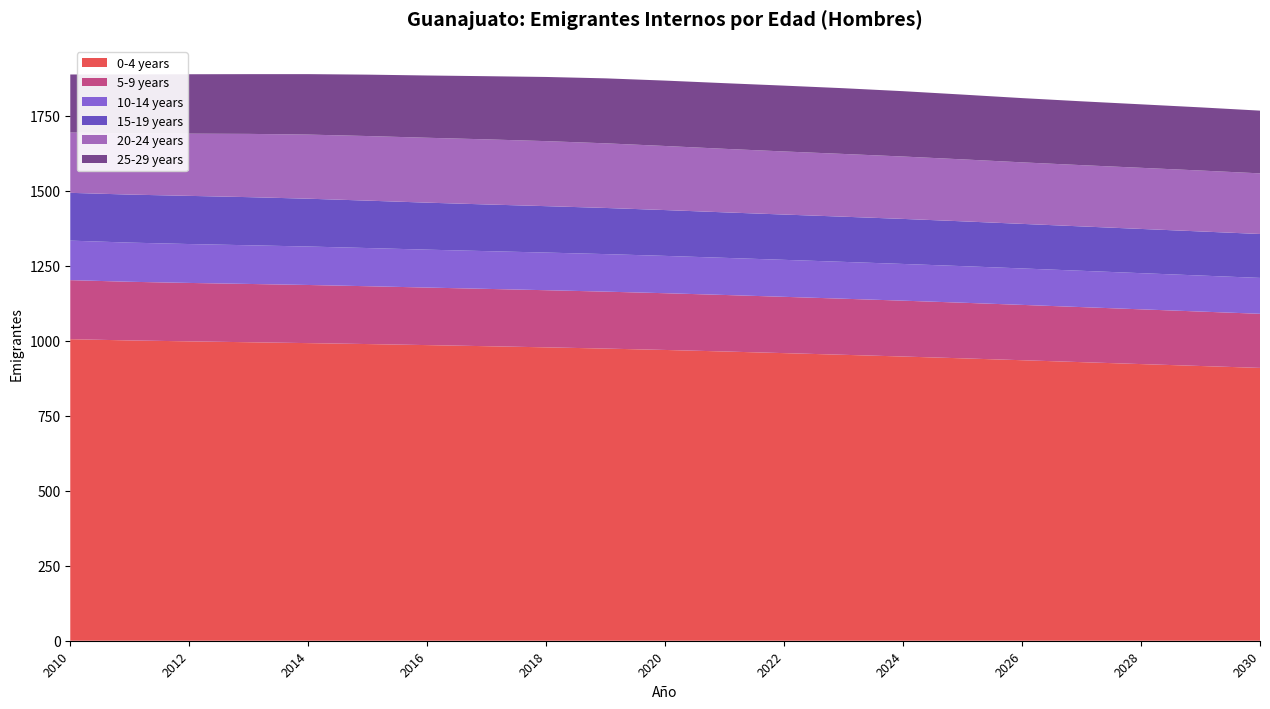

What are all the series names shown in the legend?

0-4 years, 5-9 years, 10-14 years, 15-19 years, 20-24 years, 25-29 years